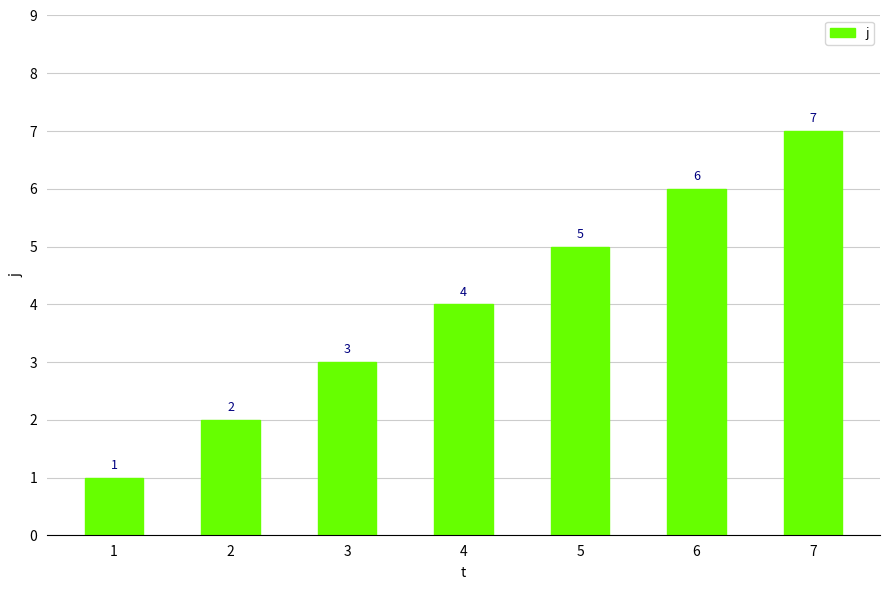

Rank the categories by value from highest to lowest.

7, 6, 5, 4, 3, 2, 1